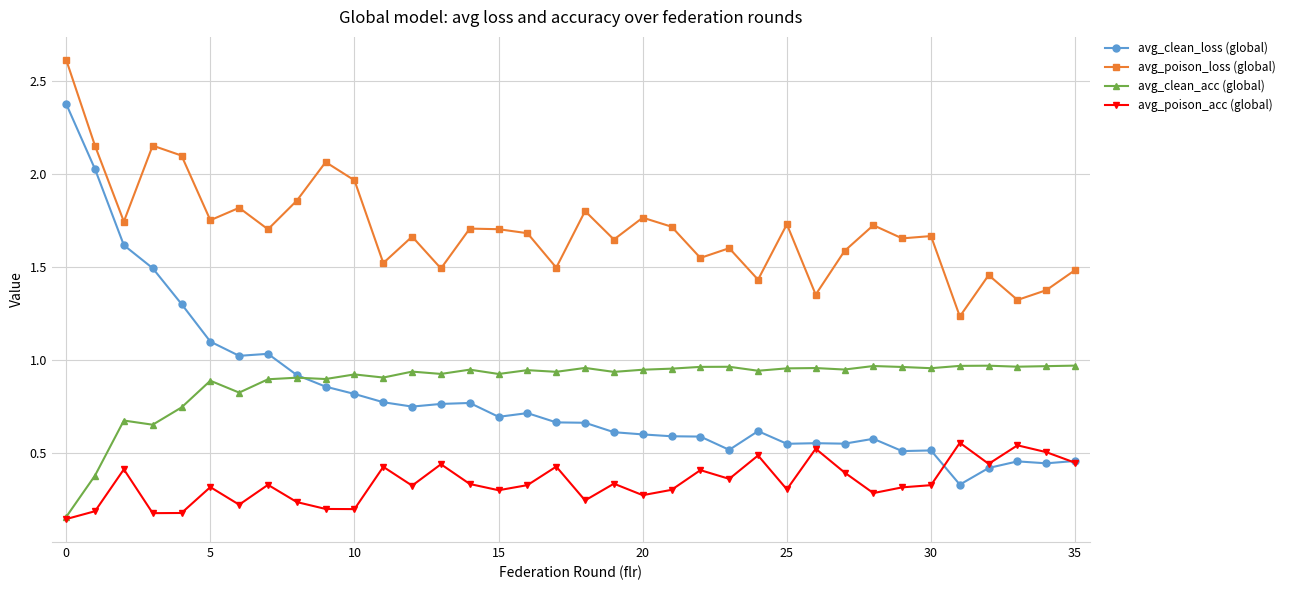

True or false: avg_clean_acc (global) has more than 1 points higher than both neighbors.

True